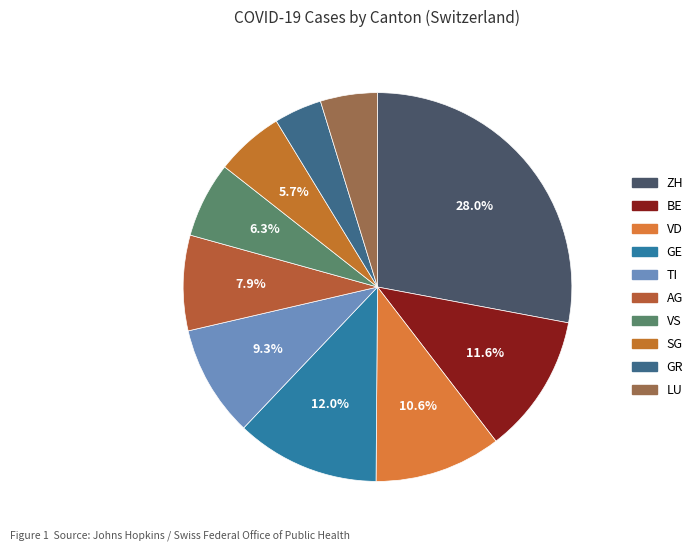

Does TI represent more than half of the total?

No